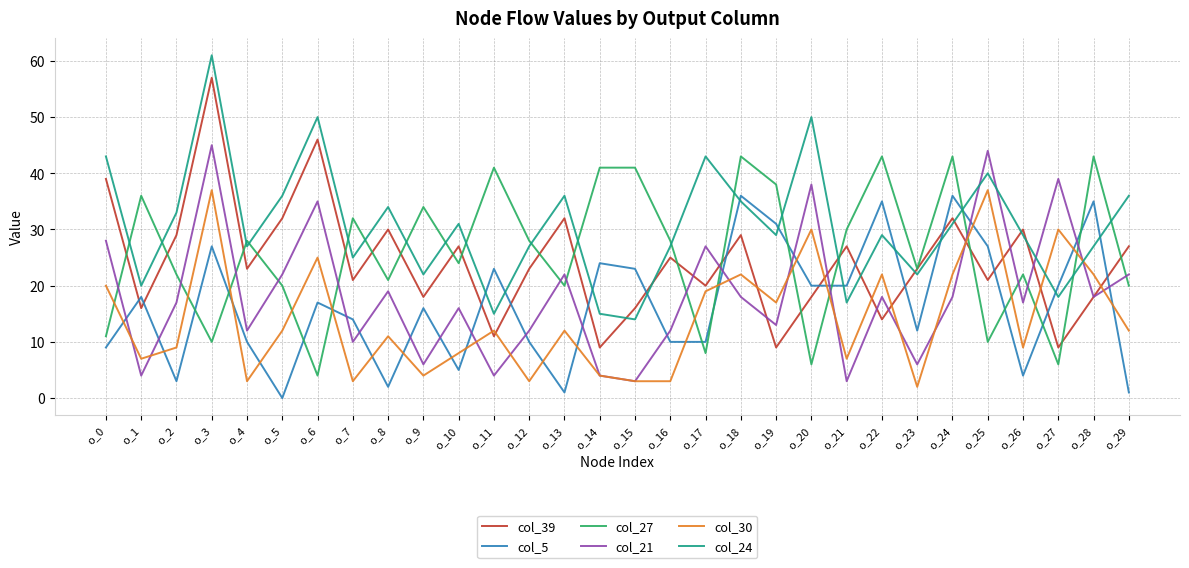

Does the chart have visible grid lines?

Yes